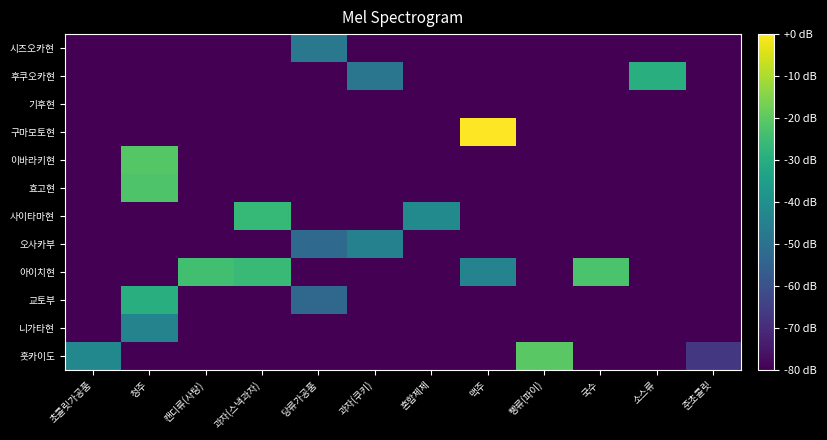

Which series has the largest total across all categories?

아이치현